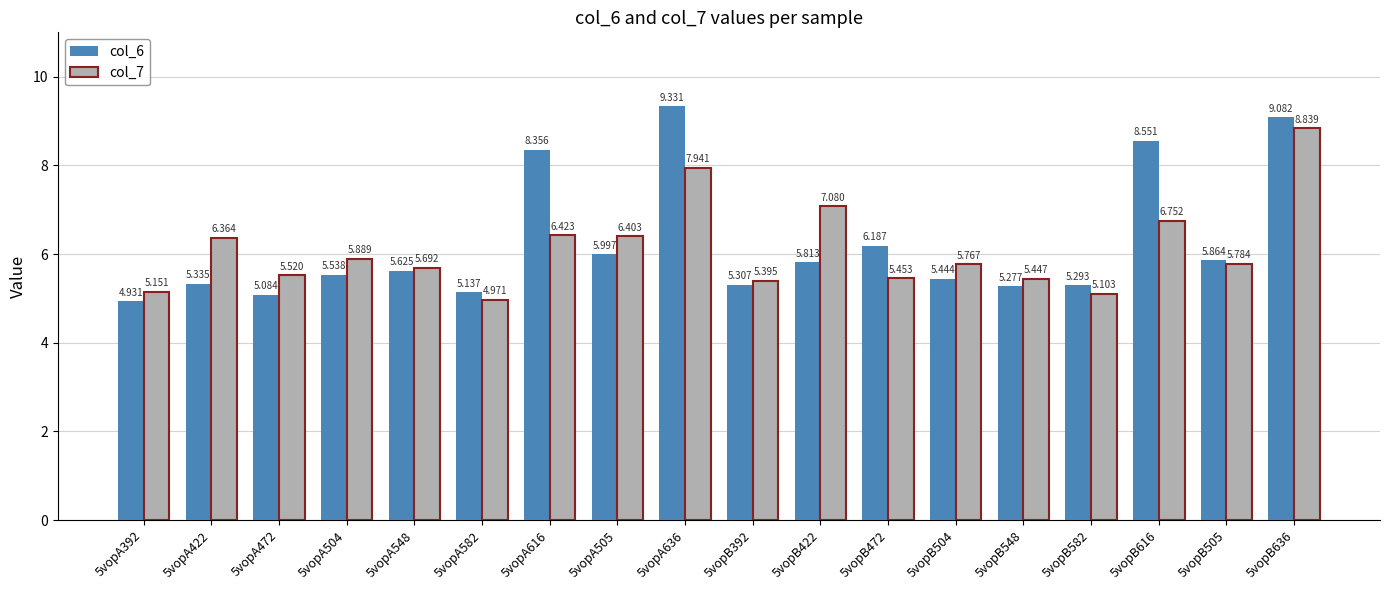

Which series has the largest range (max minus min)?

col_6